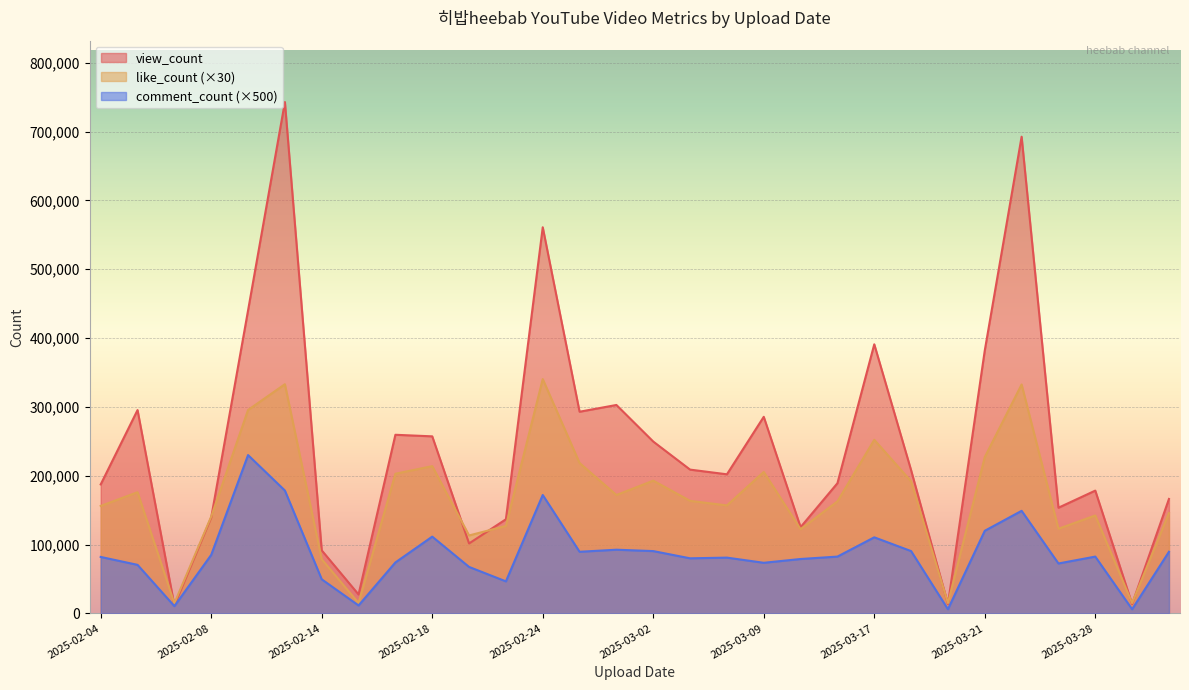

Where is comment_count nearest to the value 118000?

2025-03-21